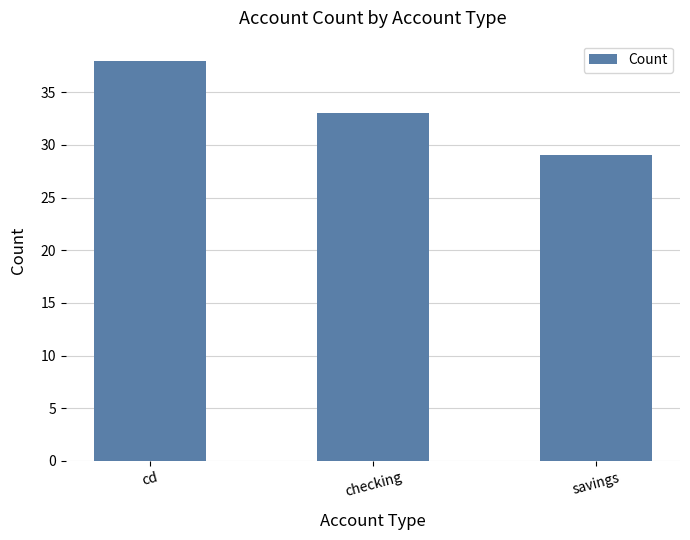

What is the sum of all values?

100